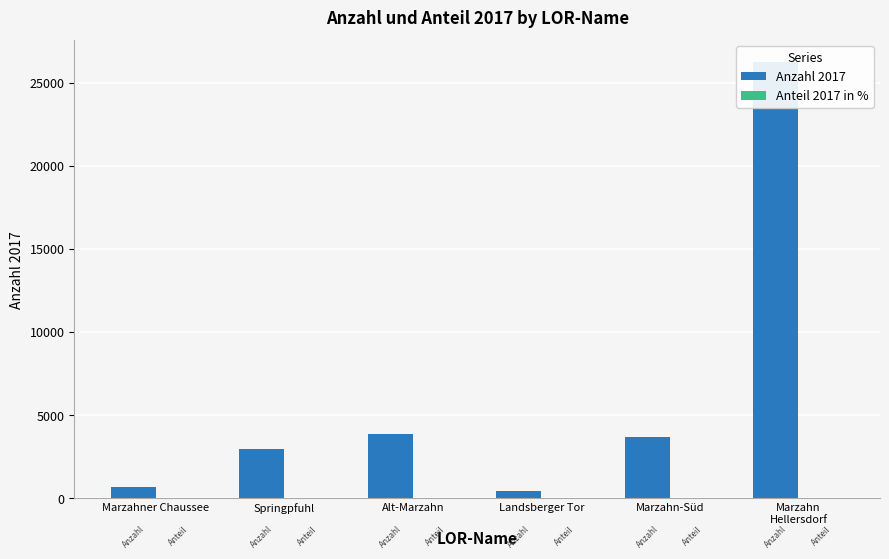

What position from the left is Marzahn-Süd?

5